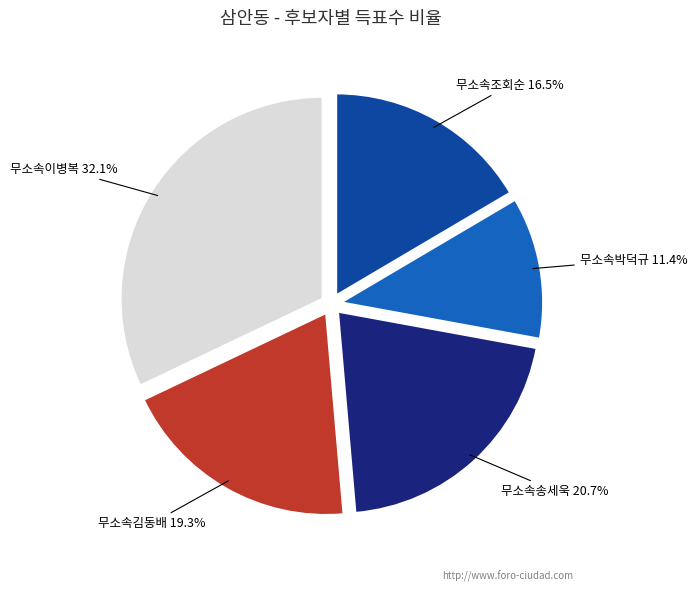

Does 무소속이병복 represent more than half of the total?

No